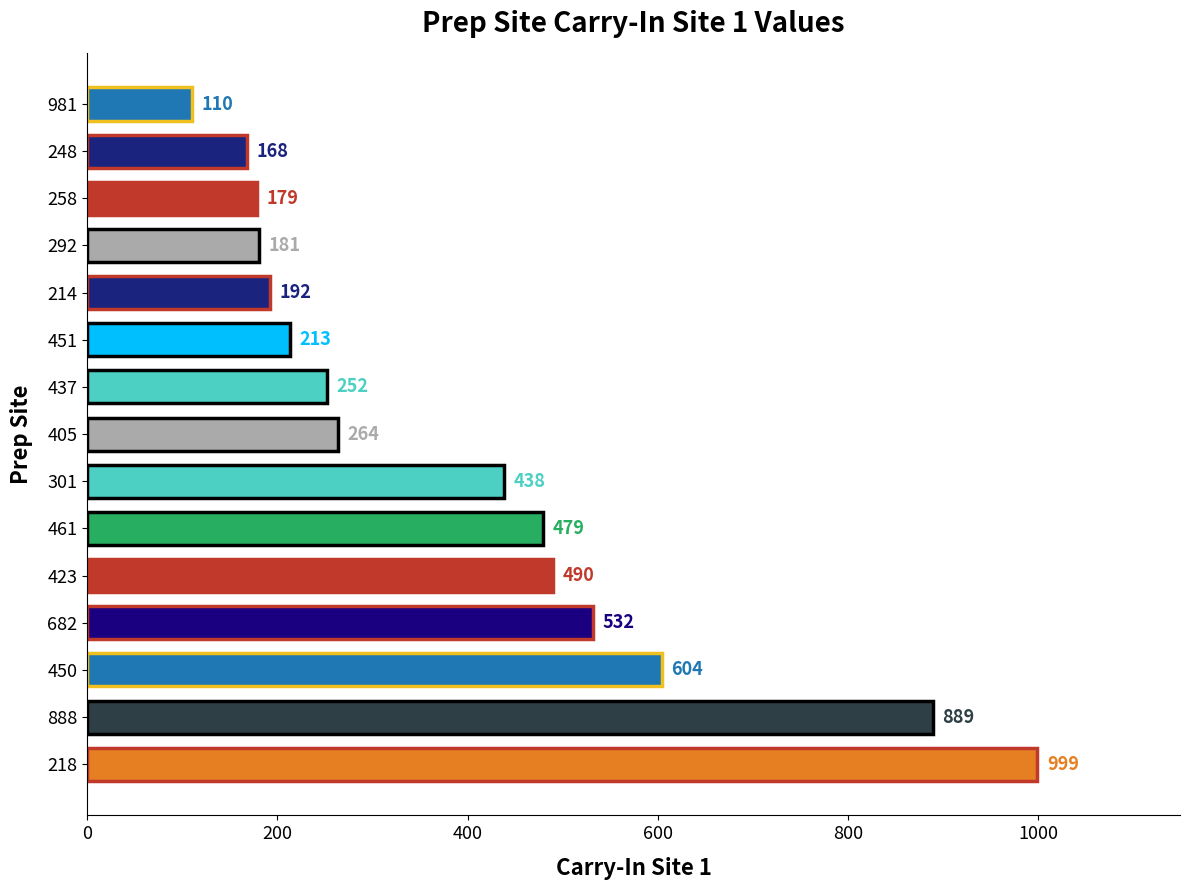

Are the bars grouped side by side (vs. stacked)?

No